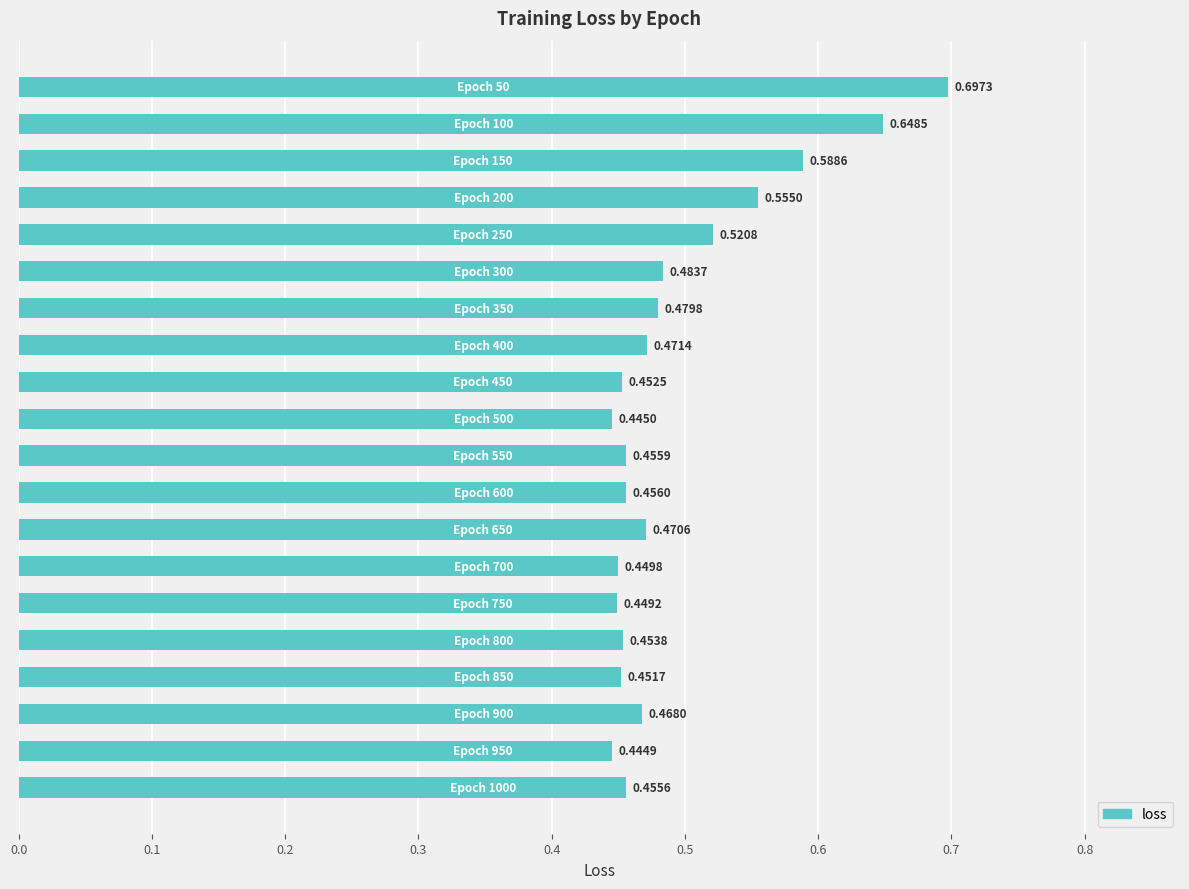

What is the sum of all values?

9.9